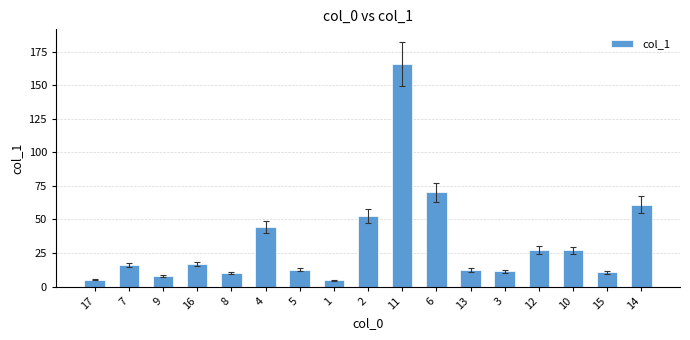

Where is the data nearest to the value 85?

6